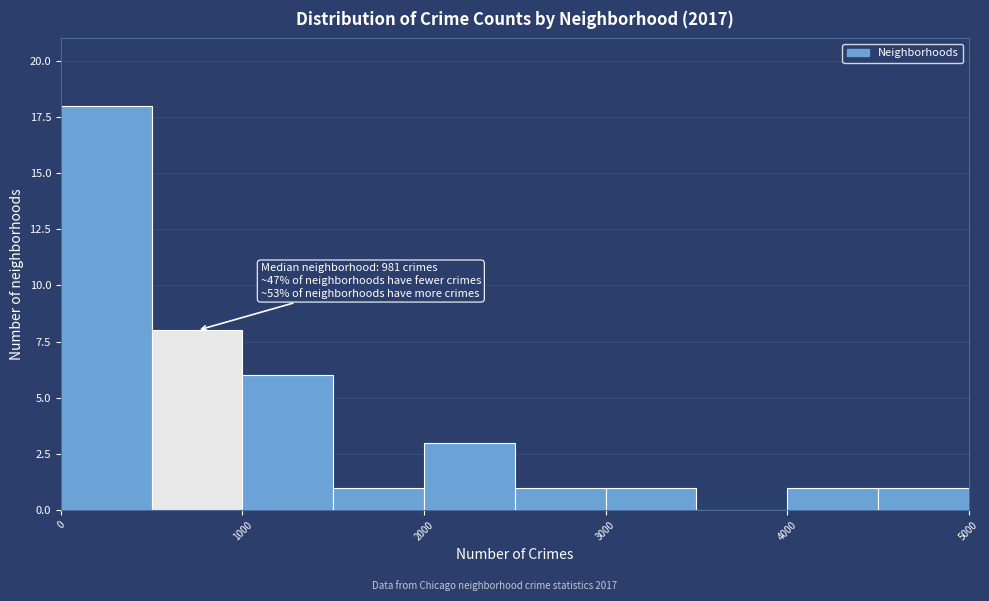

Which range on the x-axis has the tallest bar?

0 to 500